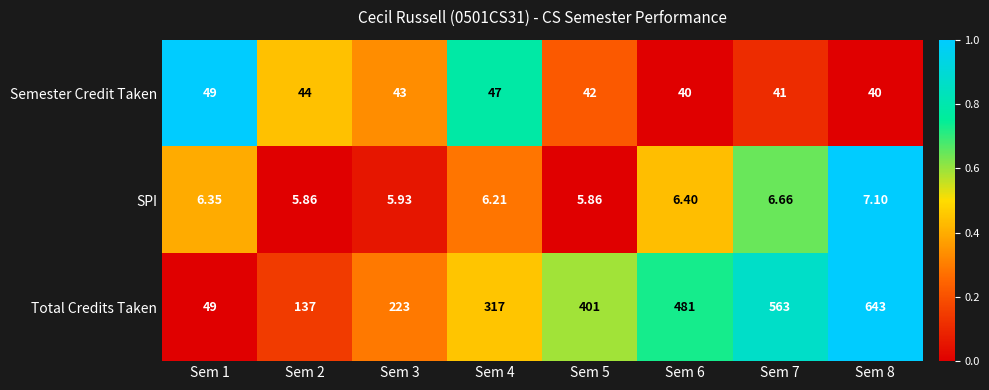

Rank the series at Sem 2 from lowest to highest value.

SPI, Semester Credit Taken, Total Credits Taken